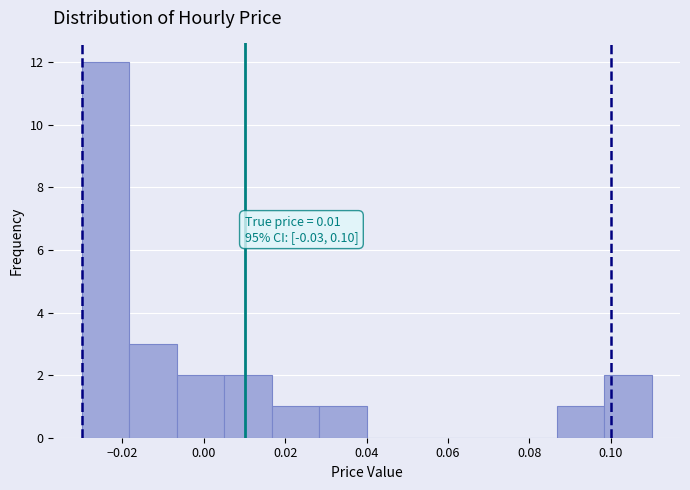

Over which range of the x-axis is the bar tallest?

-0.030 to -0.018